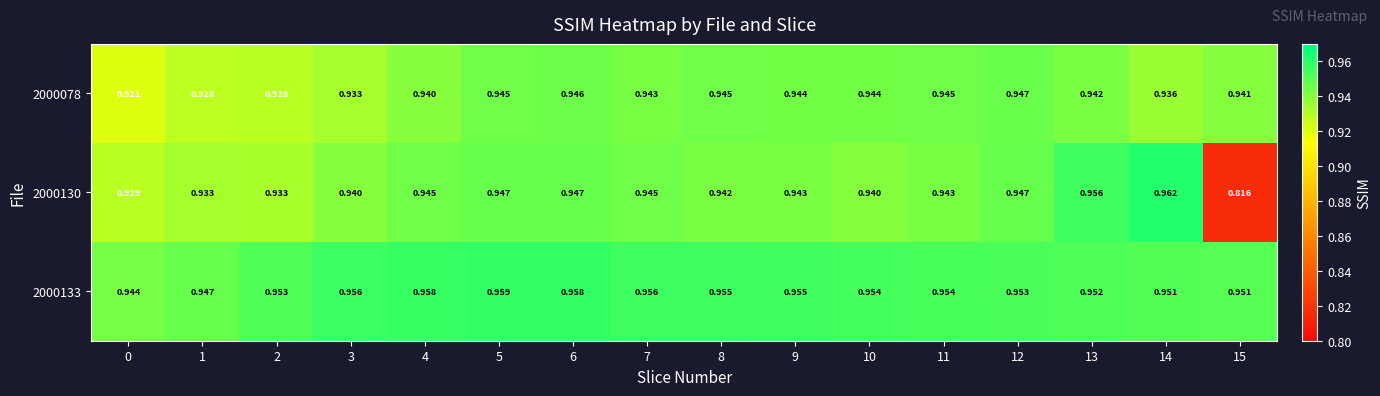

Which series changed the most between 4 and 9?

2000078